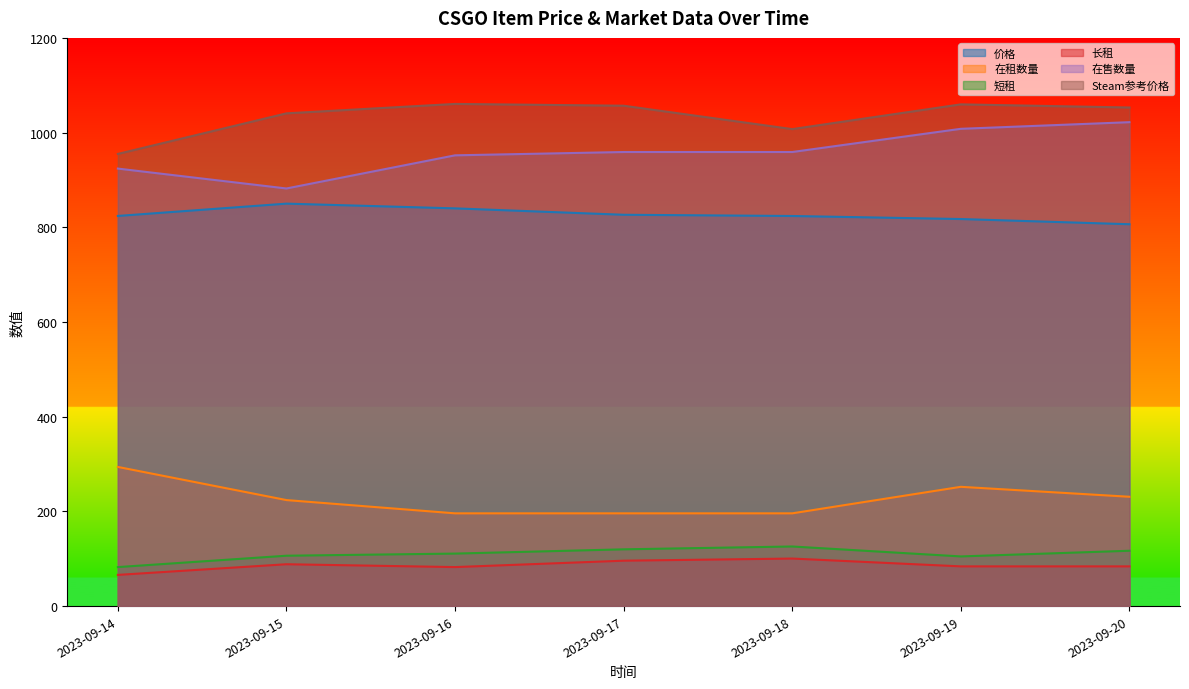

What is the sum of the 长租 values at 2023-09-17 and 2023-09-18?

196.5